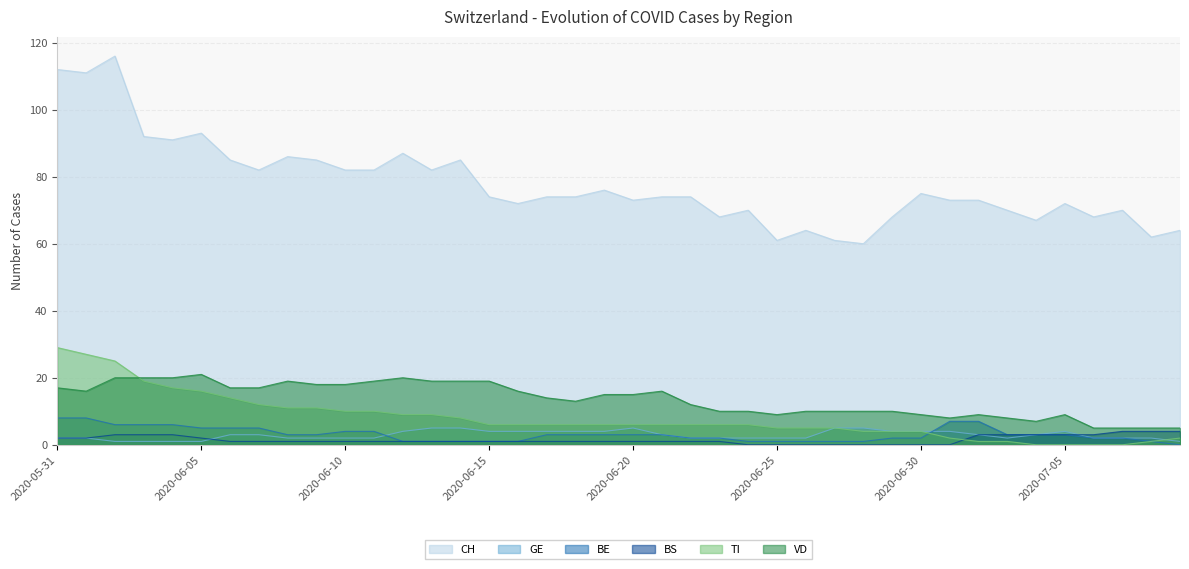

Is it true that TI equals 8 at 2020-06-23?

False